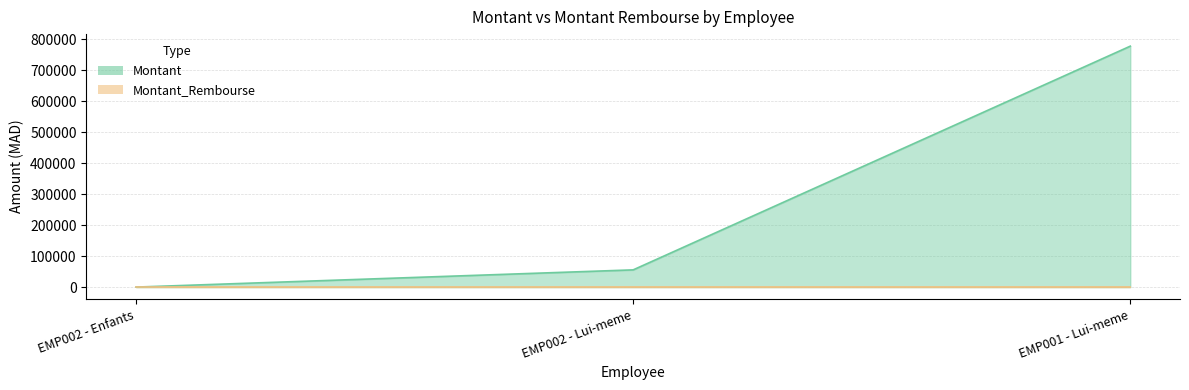

What is the change in value from EMP002 - Lui-meme to EMP001 - Lui-meme?

+722222